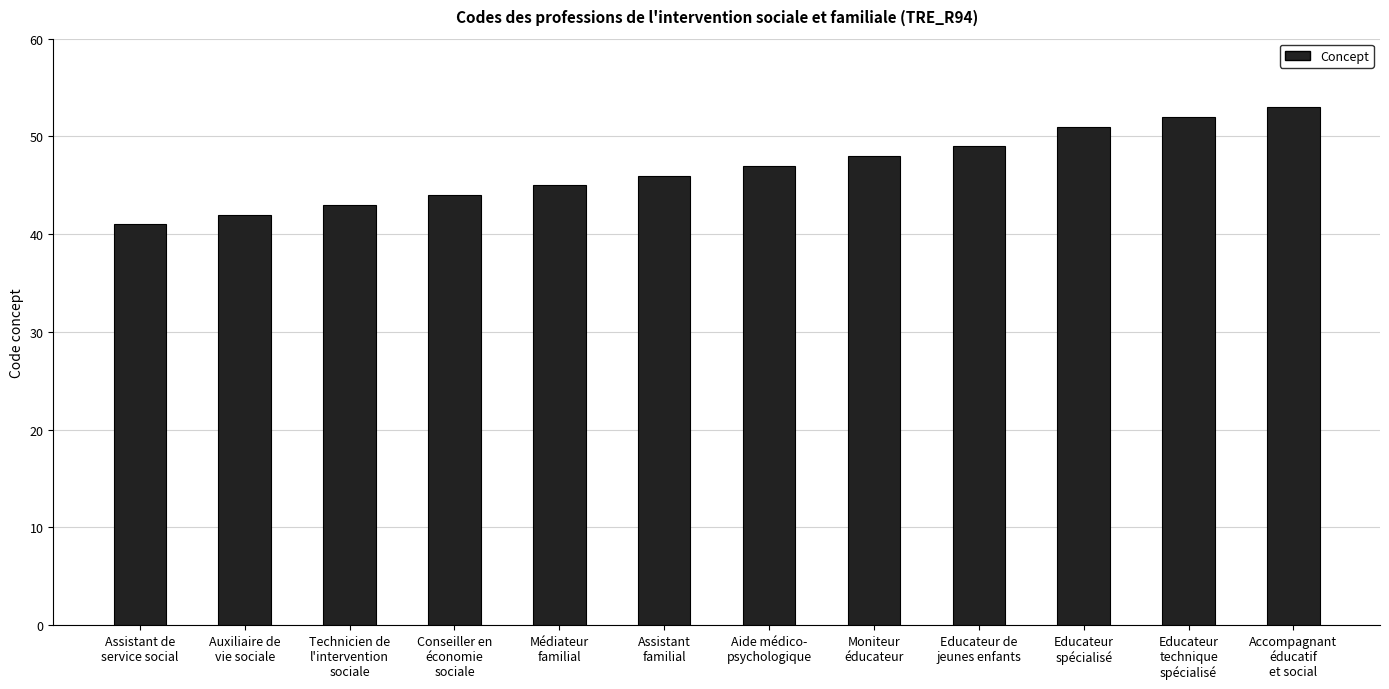

Between Educateur
technique
spécialisé and Conseiller en
économie
sociale, which is larger?

Educateur
technique
spécialisé